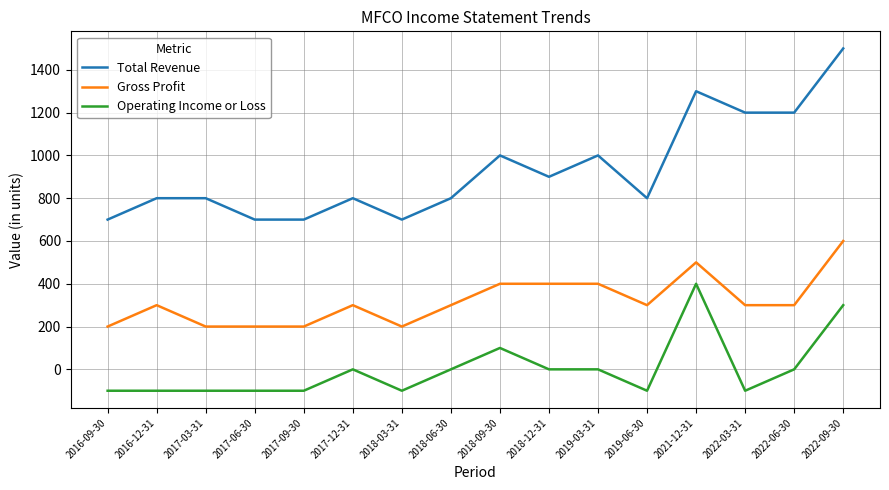

True or false: Operating Income or Loss has a value of 0 at 2018-12-31.

True